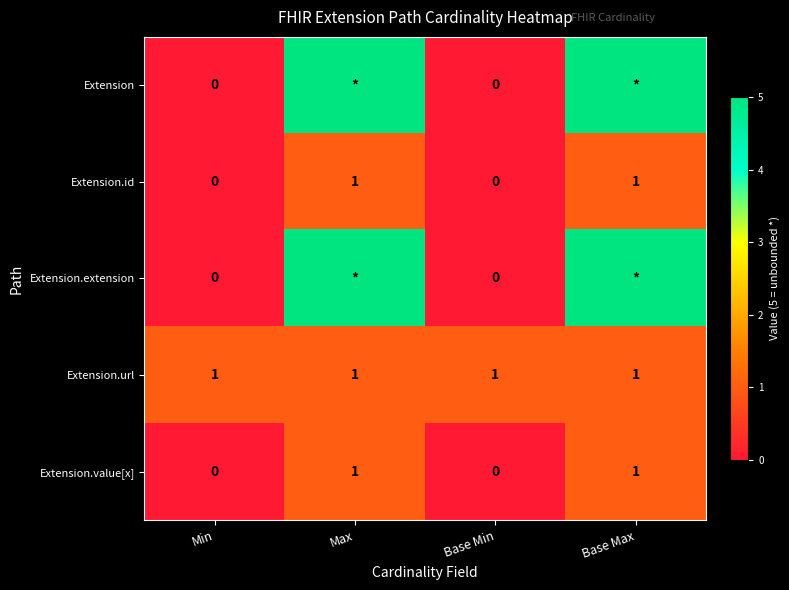

What is the spread (max minus min) of values at Base Max?

4